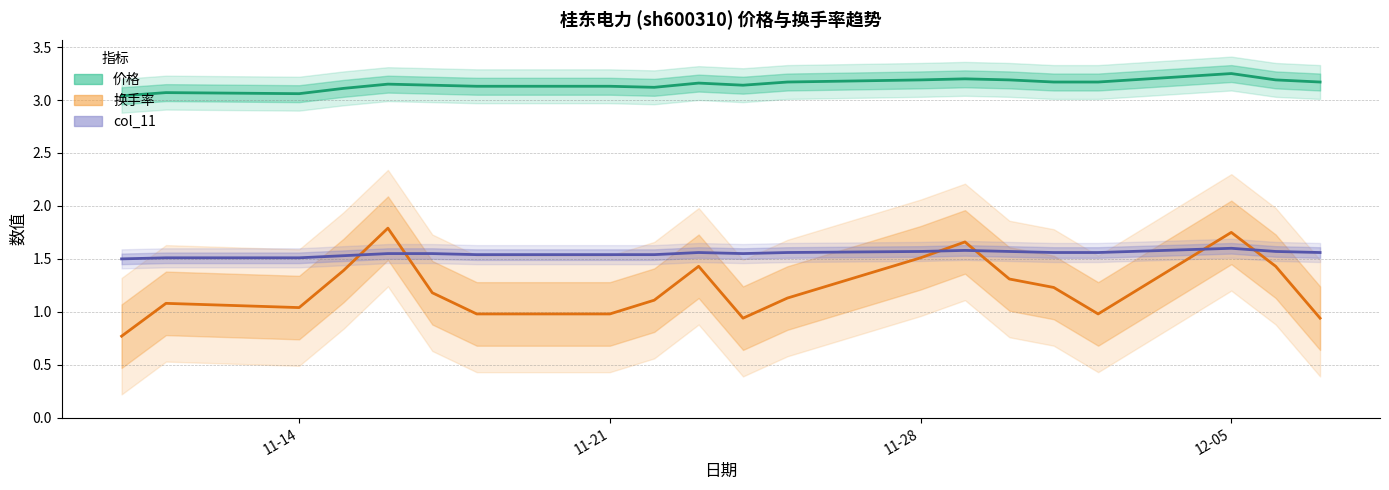

How many times do 换手率 and col_11 cross each other?

6